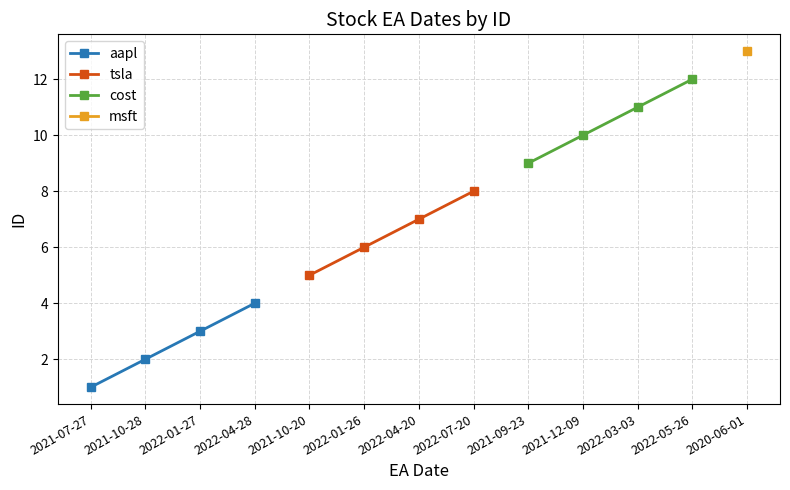

At which label is aapl closest to 2?

2021-10-28